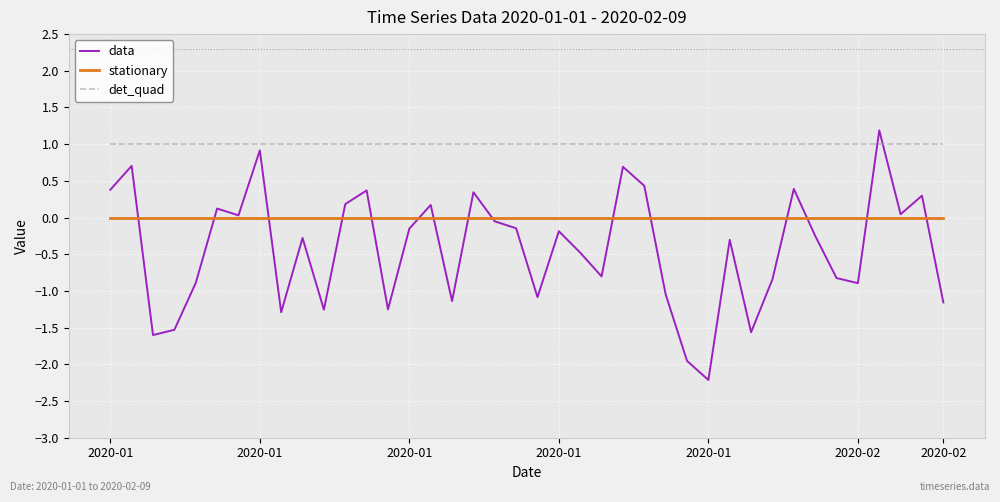

Which series has the widest spread of values?

data